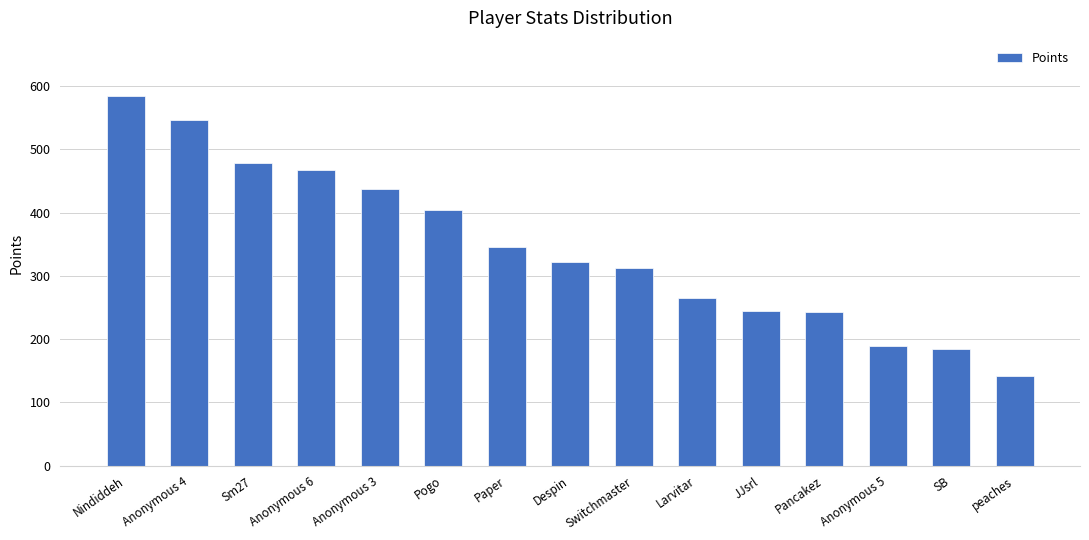

Are the bars grouped side by side (vs. stacked)?

No